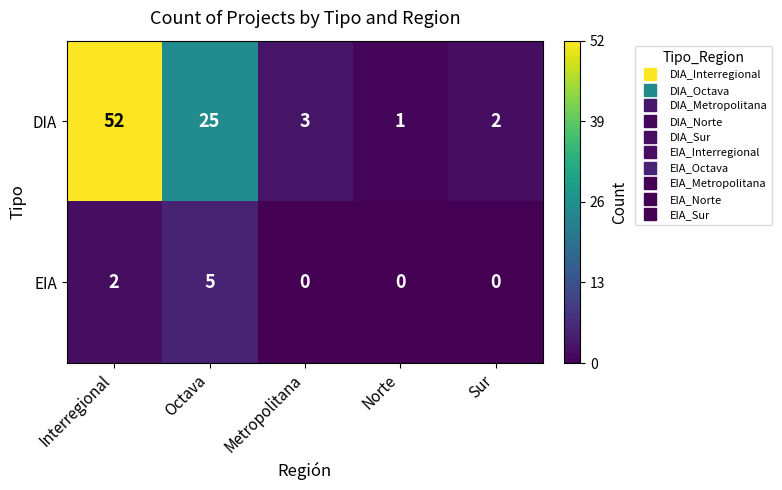

What is the sum of all EIA values?

7